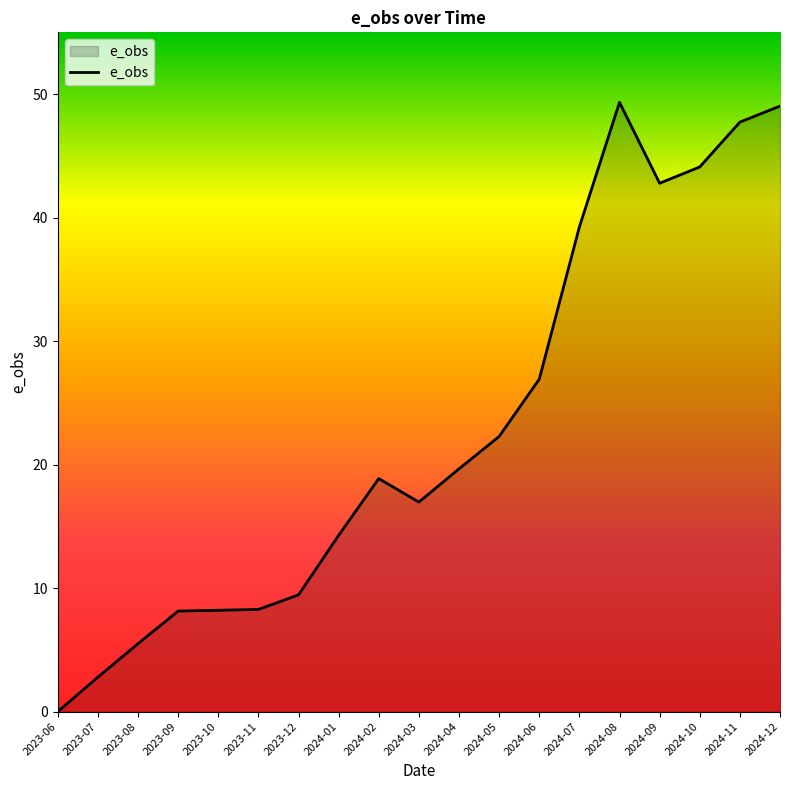

What is the change in value from 2024-02 to 2024-08?

+30.5